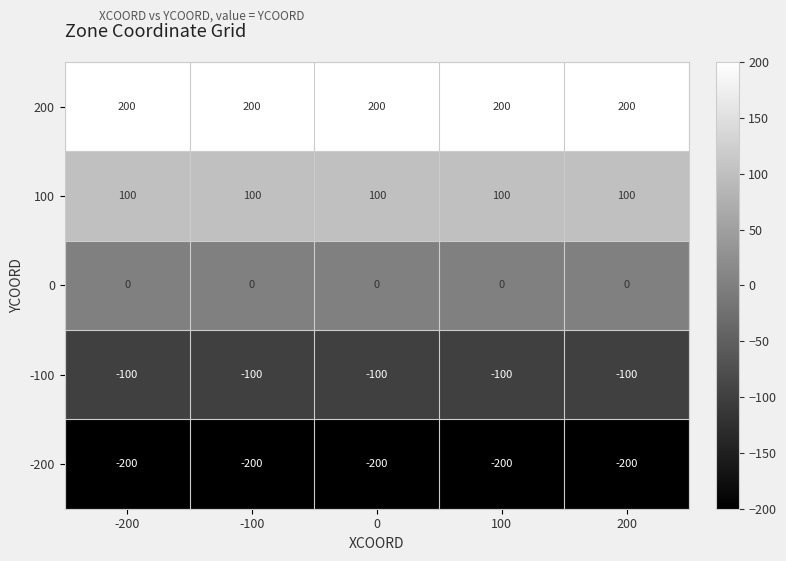

What value does the 100 series have at 0?

100